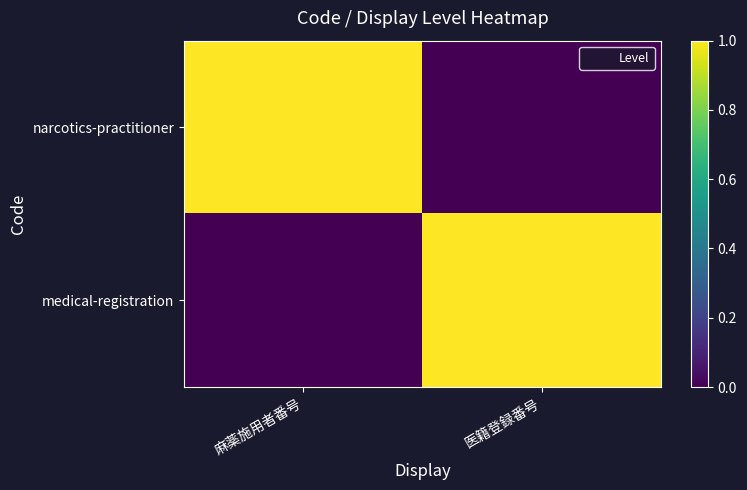

At which category does the chart reach its minimum across all series?

医籍登録番号